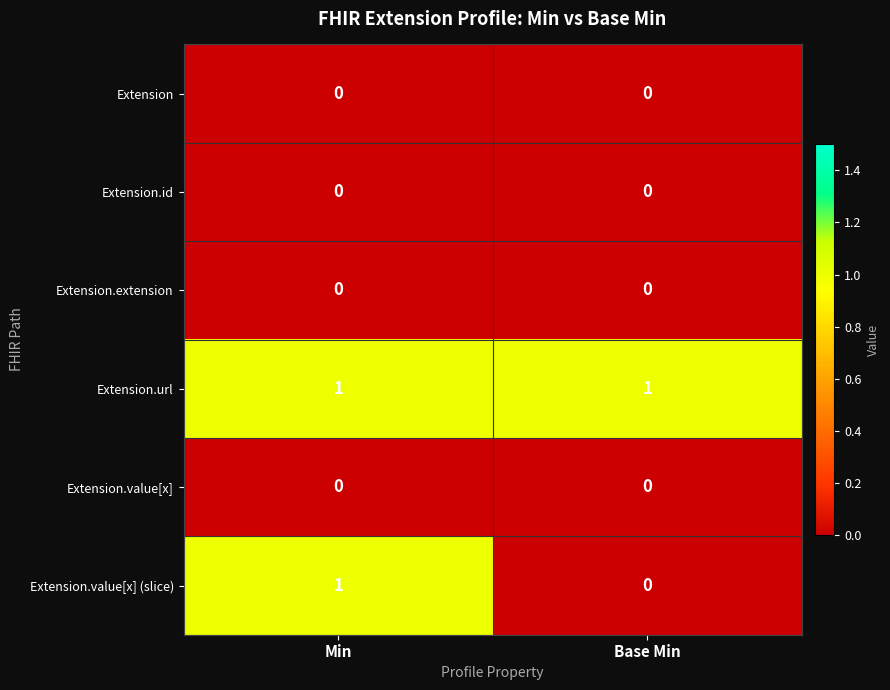

Is the value of Extension.url at Base Min greater than the value of Extension.extension at Min?

Yes